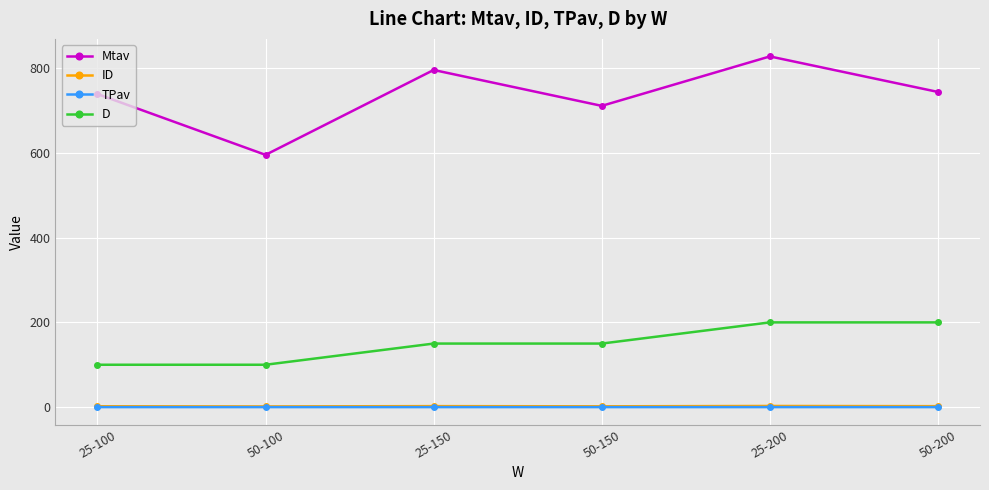

What position from the left is 50-150?

4